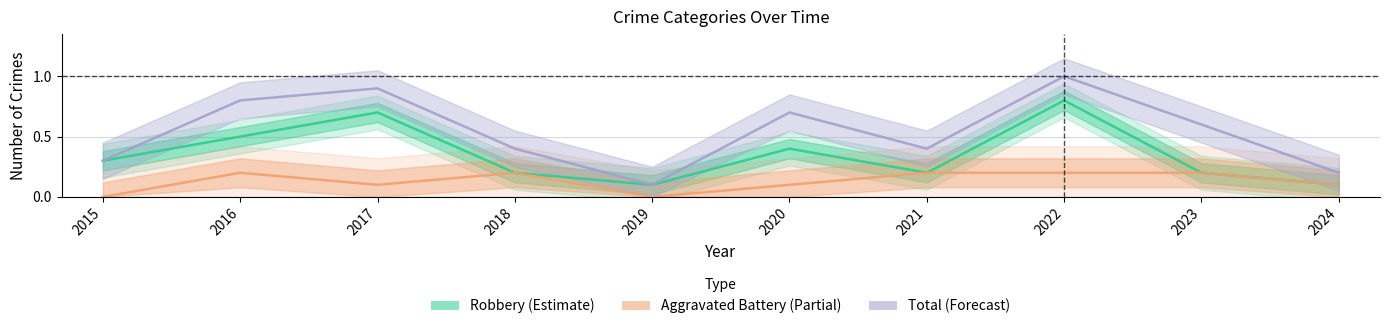

What is the difference between the maximum and minimum values in the Total series?

0.9